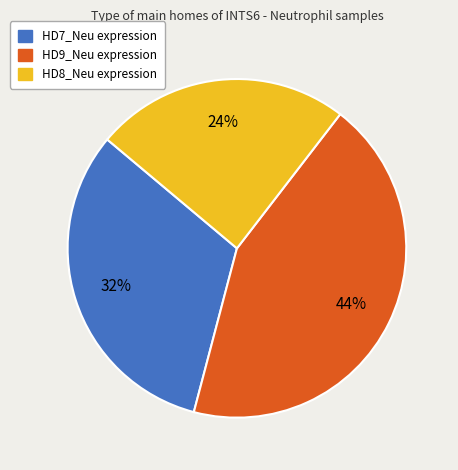

The HD8_Neu slice represents 24% of the pie. True or false?

True